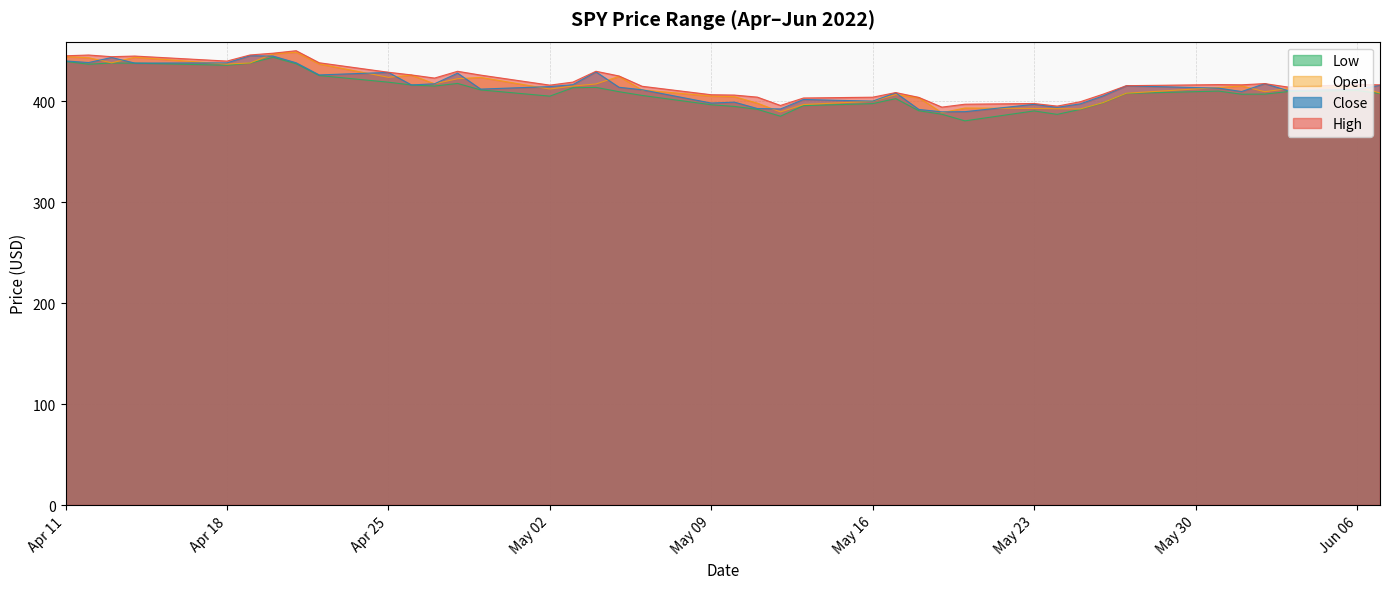

What is the approximate value of Low at May 16?

397.6